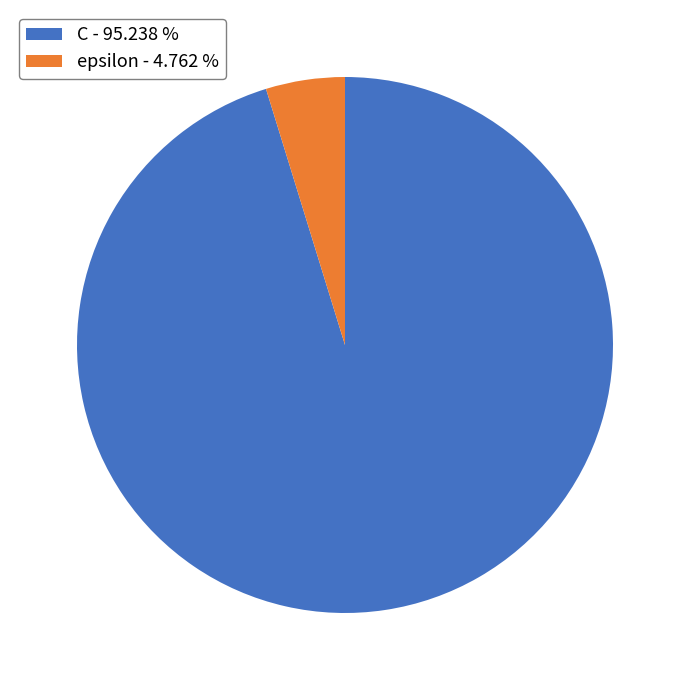

How many slices are in this pie chart?

2